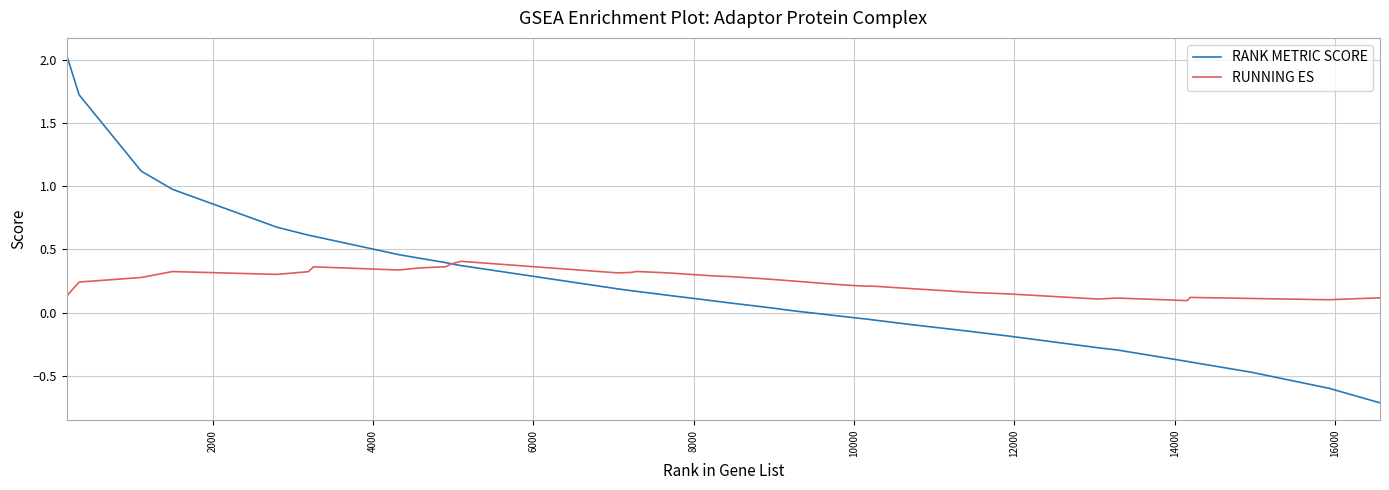

Count the number of data series in this chart.

2